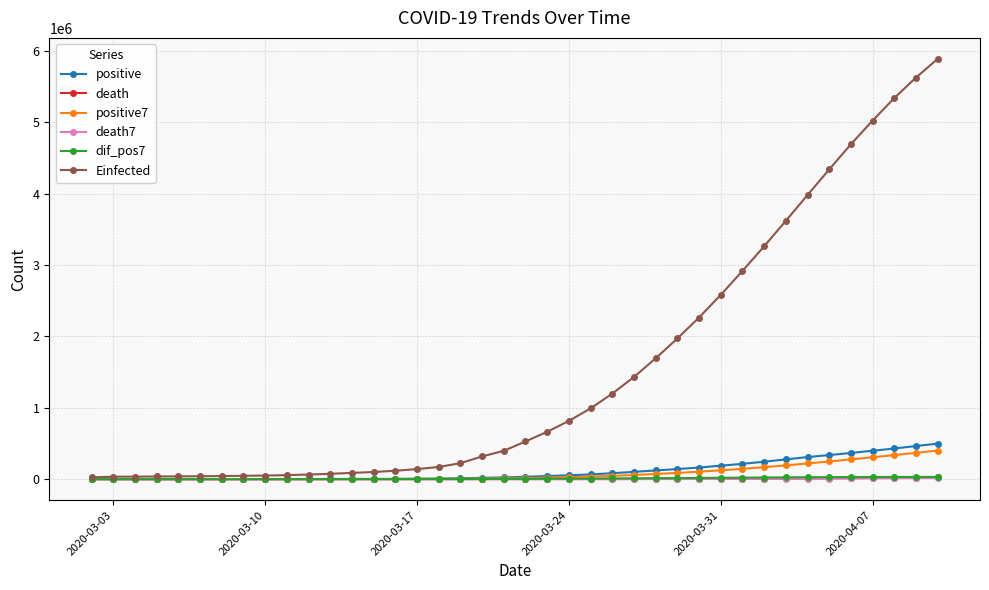

How many values in the dif_pos7 series exceed 4309?

20